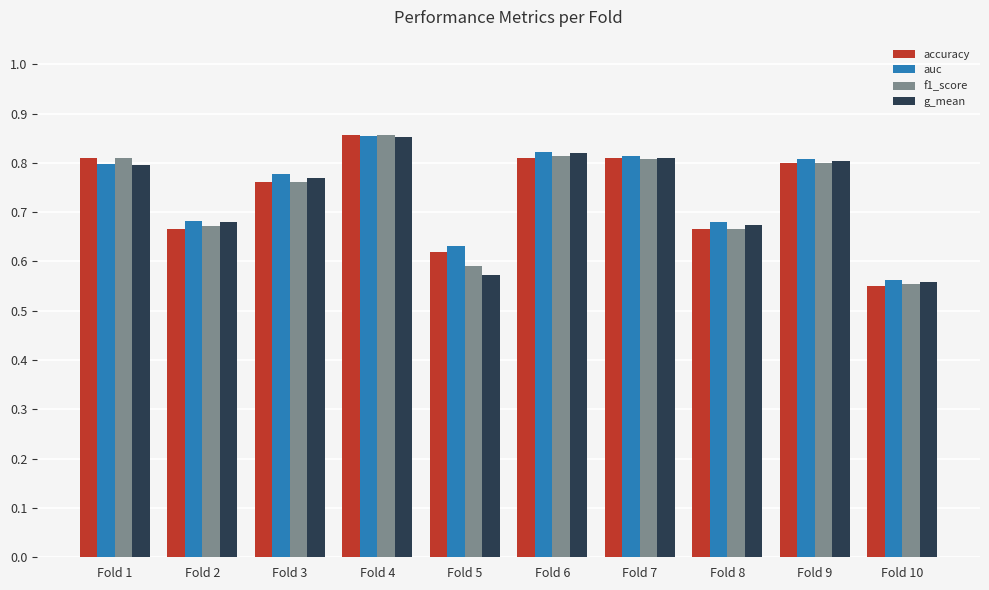

At how many categories does at least one series exceed 0?

10